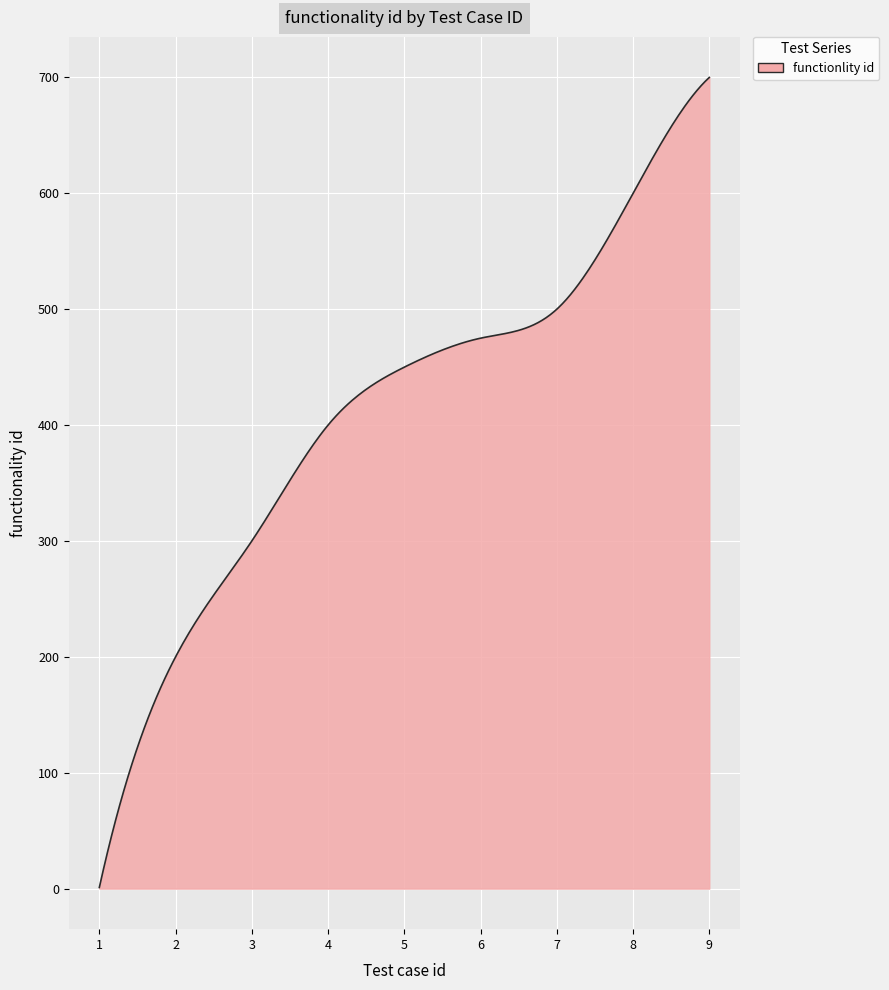

What is the difference between the maximum and minimum values?

699.0